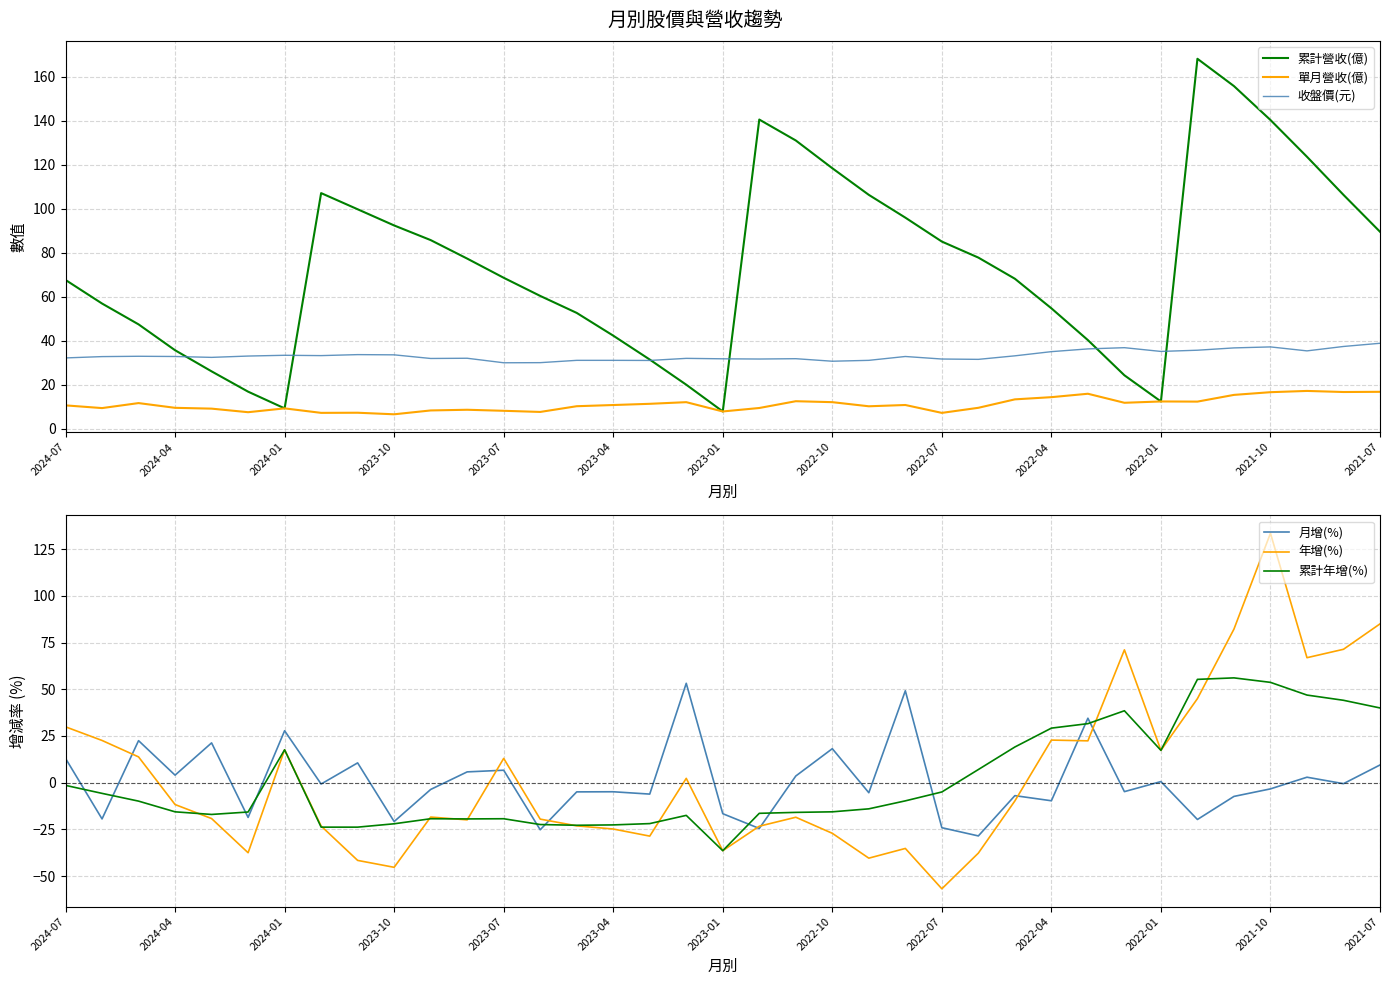

What is the total value across all series at 26?

117.2